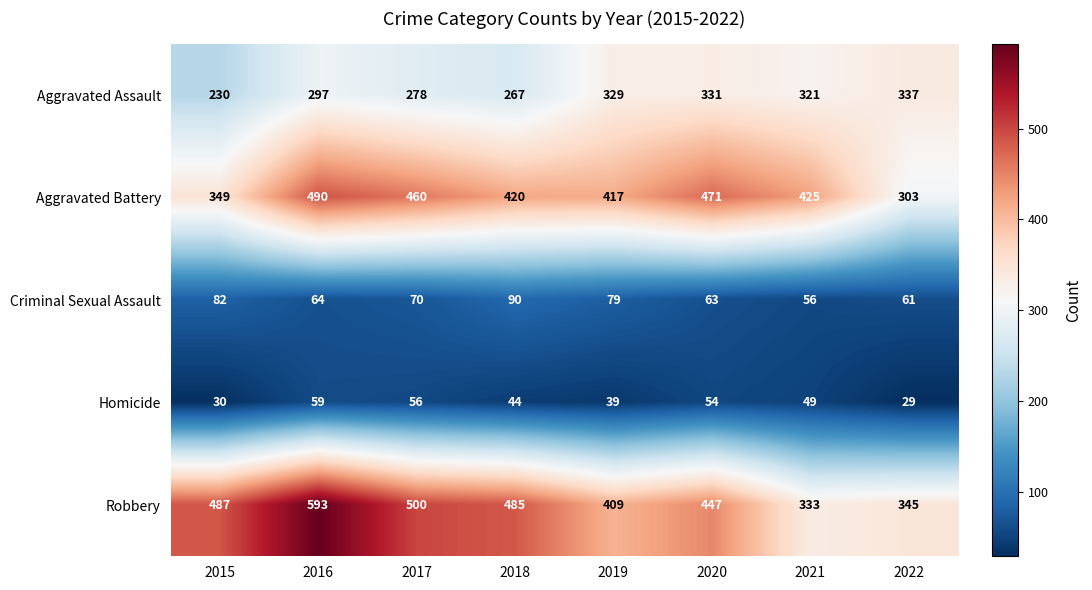

Which series has the widest spread of values?

Robbery